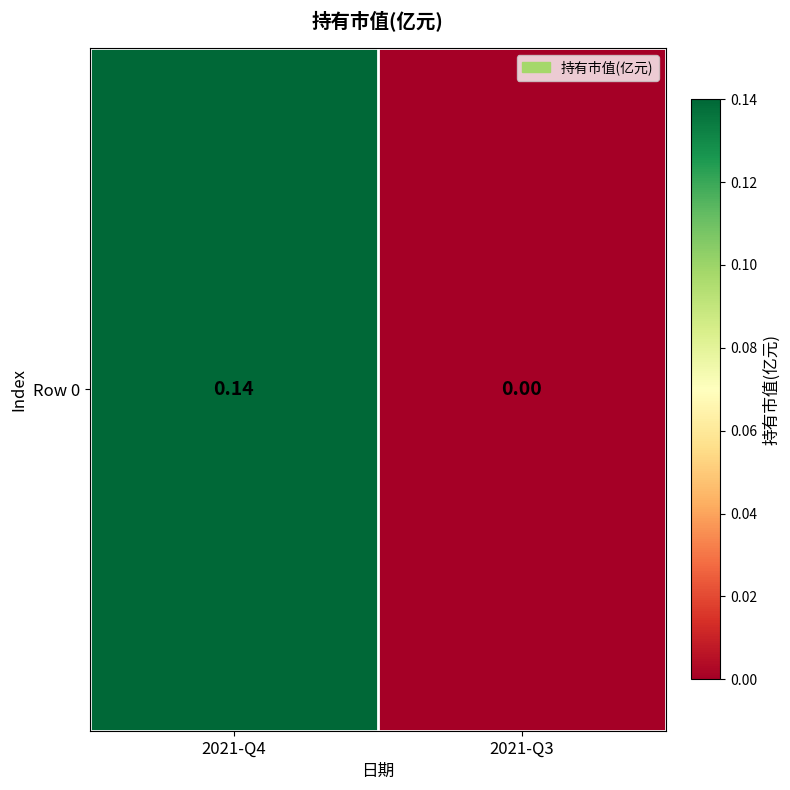

List the labels in order of value, largest first.

2021-Q4, 2021-Q3